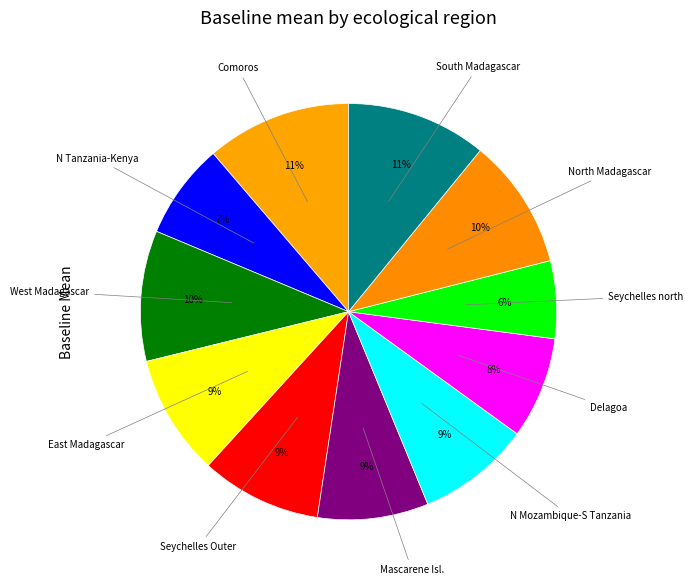

How many segments does this pie chart have?

11